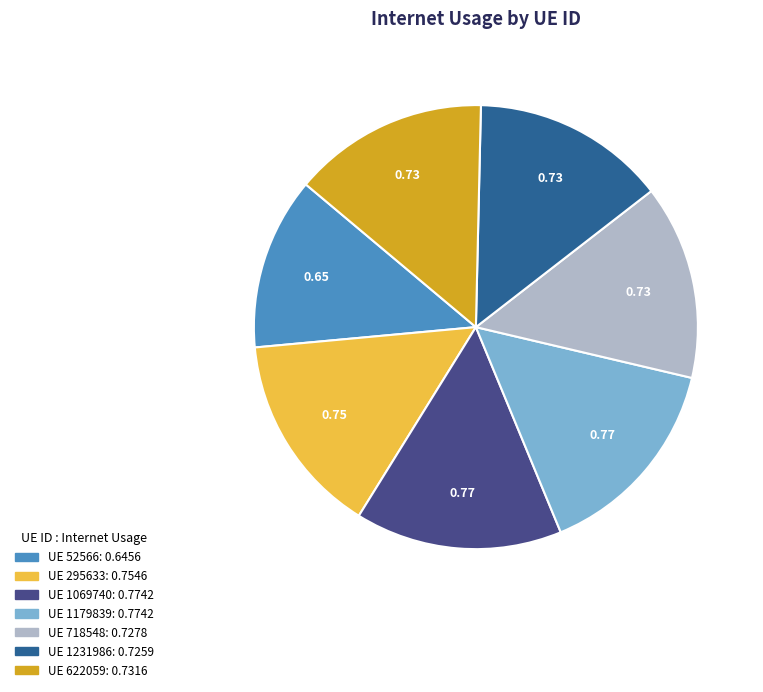

Does any single category account for the majority?

No